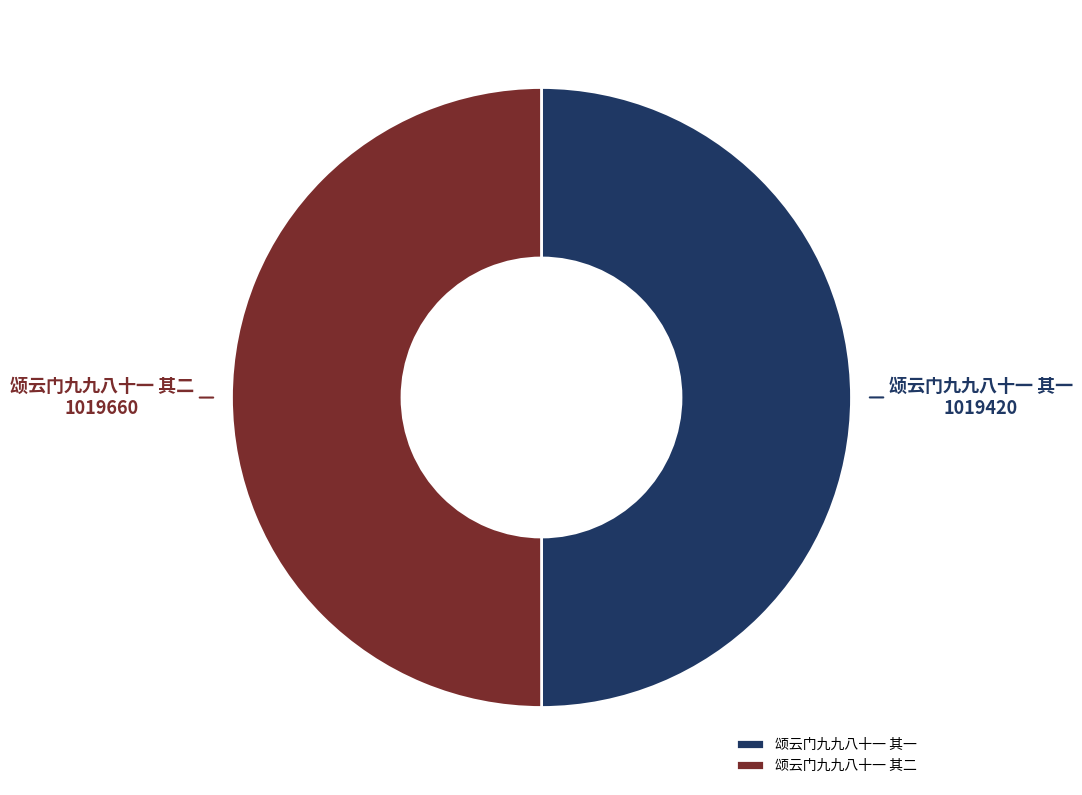

What is the ratio of the value at 颂云门九九八十一 其二 to the value at 颂云门九九八十一 其一?

1.0